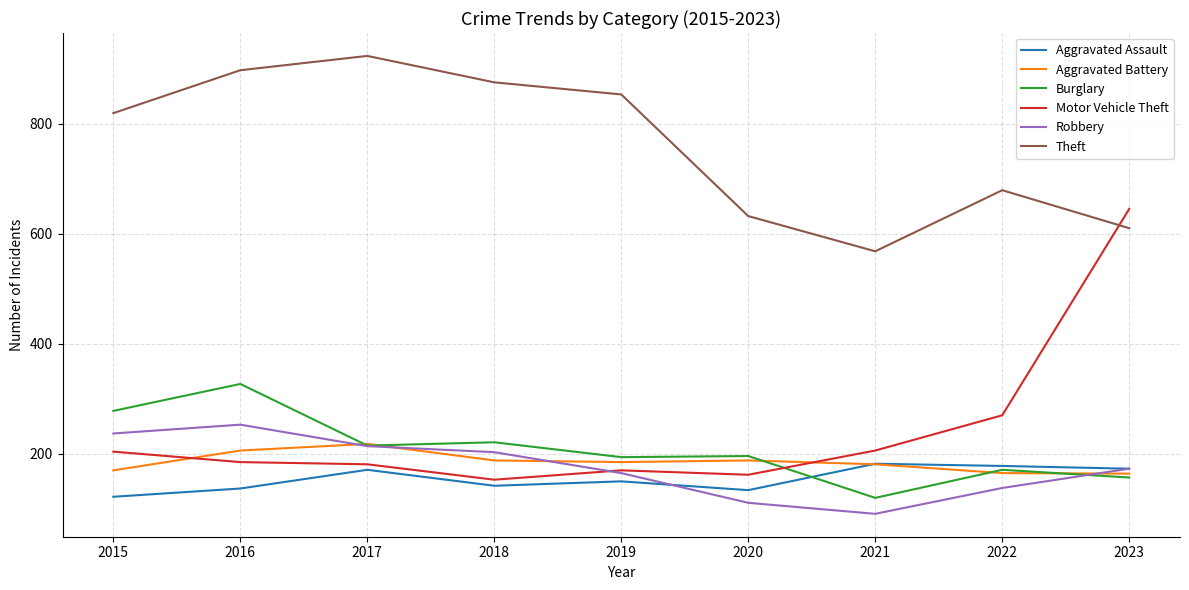

How many lines are shown in the chart?

6